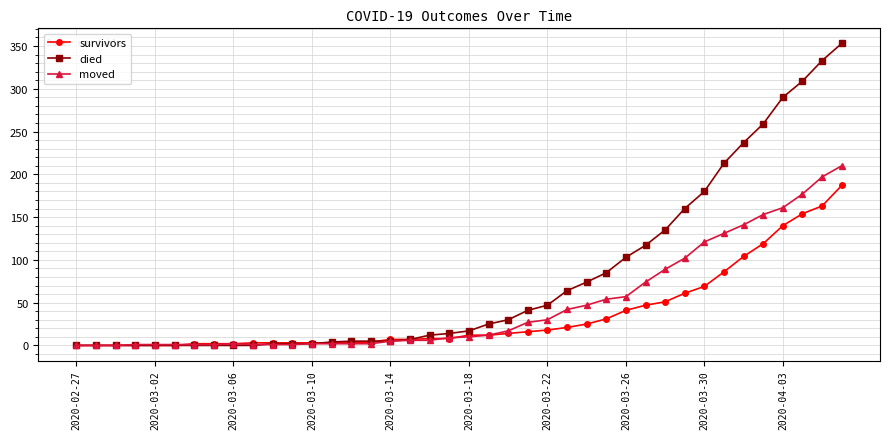

Rank the series by their maximum value, from highest to lowest.

died, moved, survivors